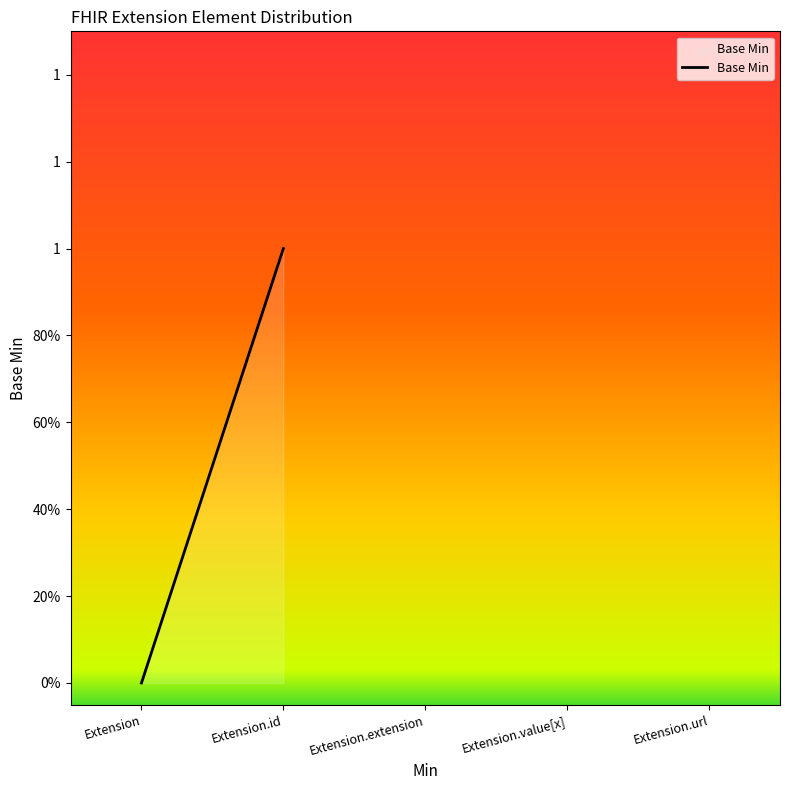

Does the chart display data point markers on the line(s)?

No